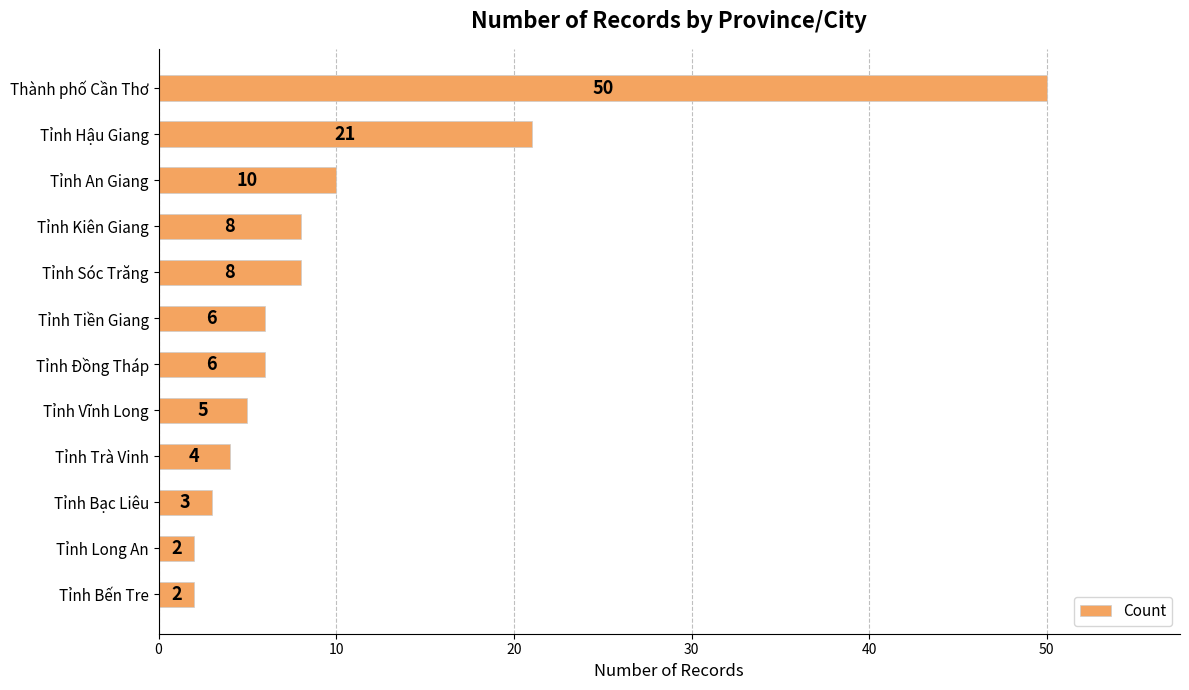

What position from the top is Tỉnh An Giang?

3